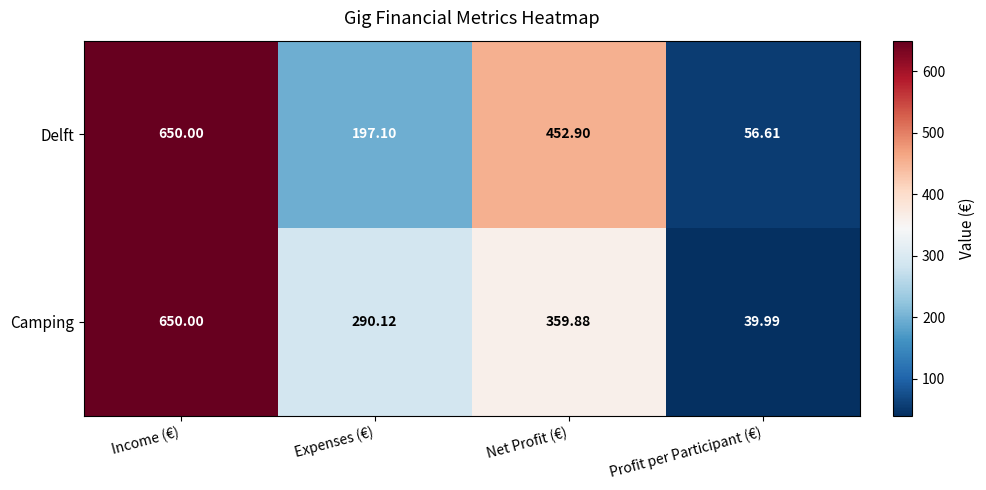

Which category has the lowest value in the Delft series?

Profit per Participant (€)